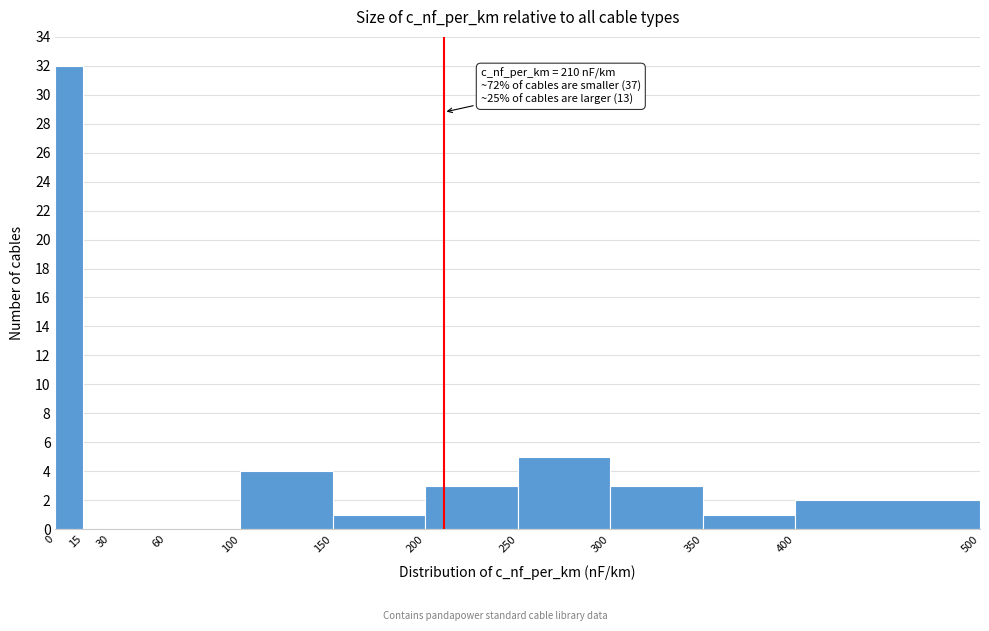

Over which range of the x-axis is the bar tallest?

0 to 15